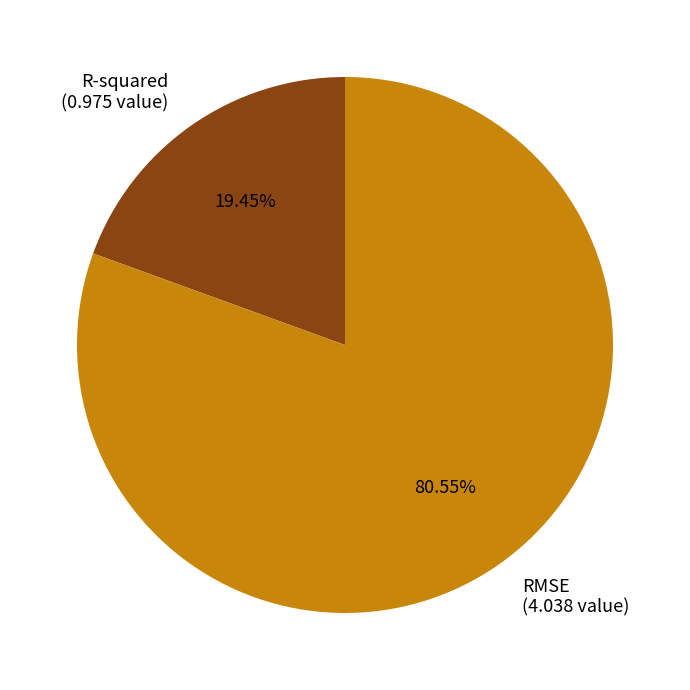

To the nearest percent, what is the difference between the RMSE and R-squared slice percentages?

61%